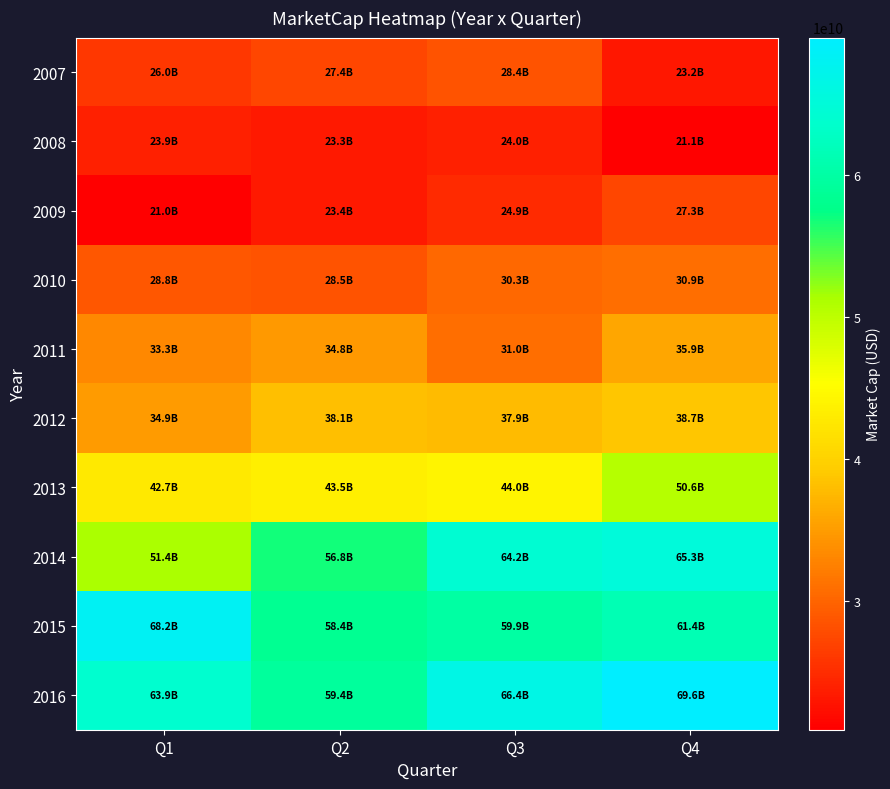

What is the difference between the highest and lowest values at Q2?

36027182622.2